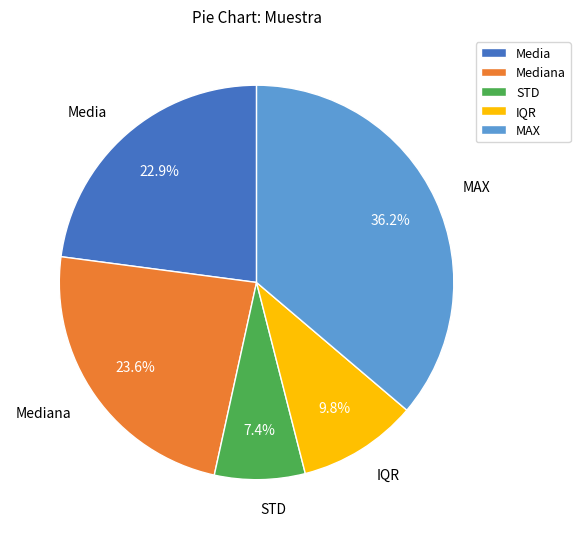

What is the largest slice in the pie chart?

MAX